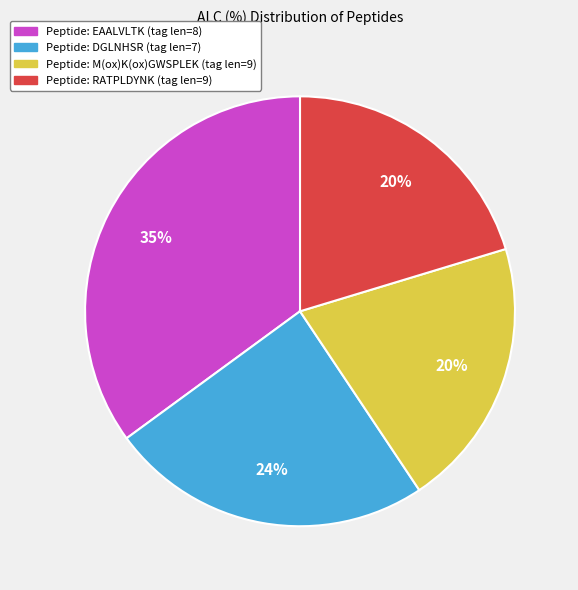

To the nearest percent, what is the difference between the largest and smallest slice percentages?

15%